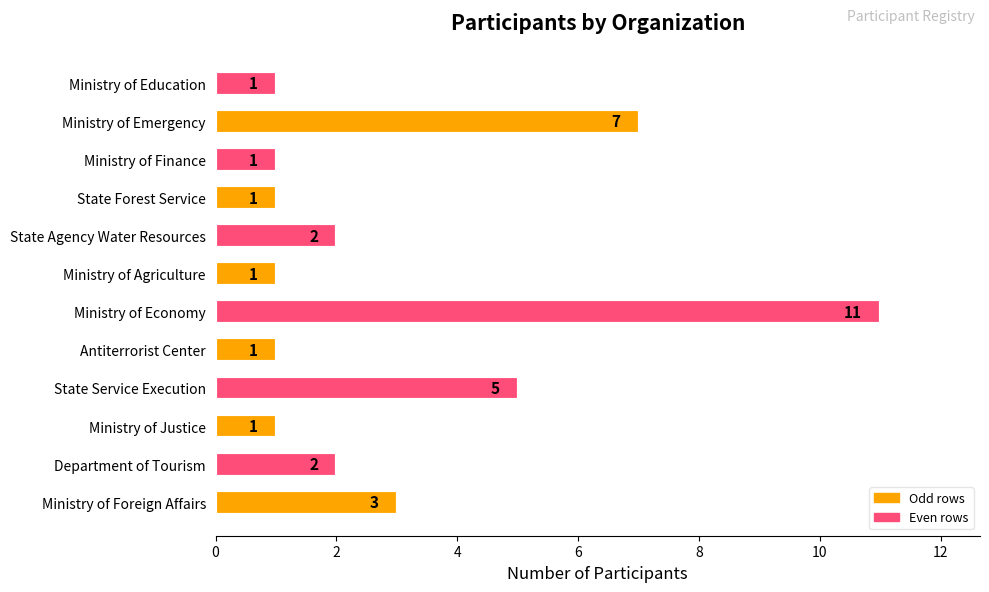

Between State Agency Water Resources and Ministry of Agriculture, which is larger?

State Agency Water Resources